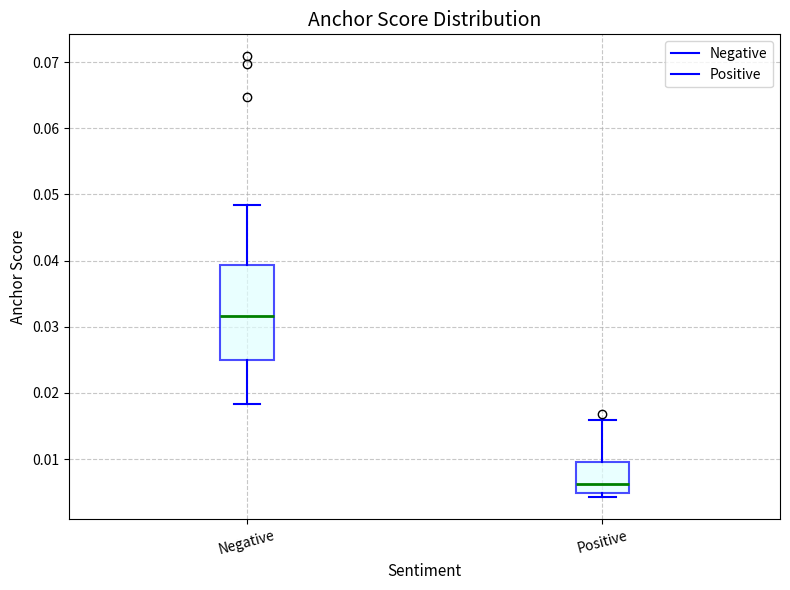

Reading left to right, read every box against the y-axis: the position of its median line, the range the box covers, and the ends of its whiskers. The values are not printed on the chart, so give them approximately, as read against the axis.

Negative: median 0.032, box 0.025 to 0.039, whiskers 0.018 to 0.048
Positive: median 0.006, box 0.005 to 0.010, whiskers 0.004 to 0.016